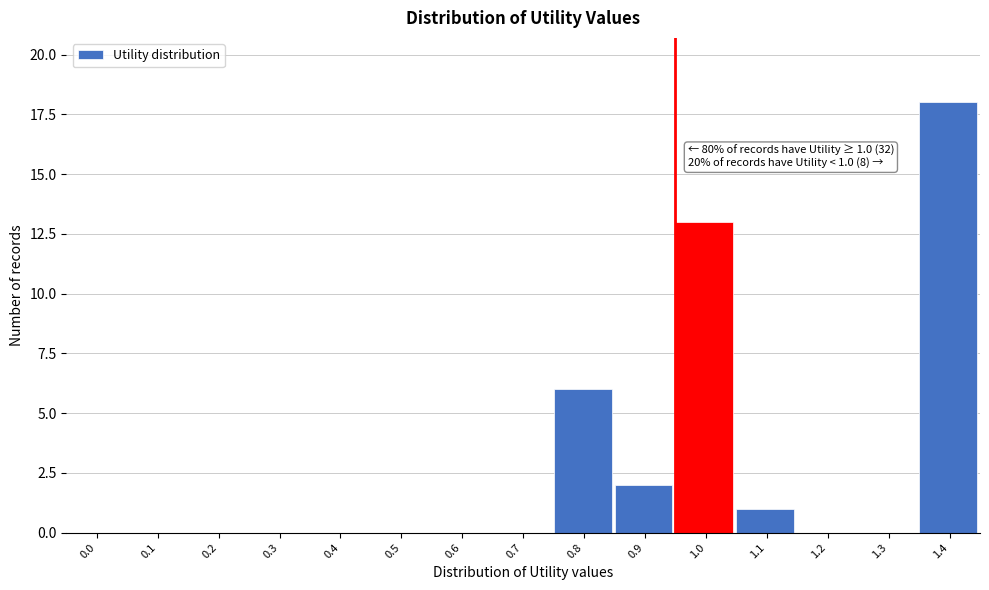

Reading left to right, what are all the values shown in this chart?

0.0=0	0.1=0	0.2=0	0.3=0	0.4=0	0.5=0	0.6=0	0.7=0	0.8=6	0.9=2	1.0=13	1.1=1	1.2=0	1.3=0	1.4=18